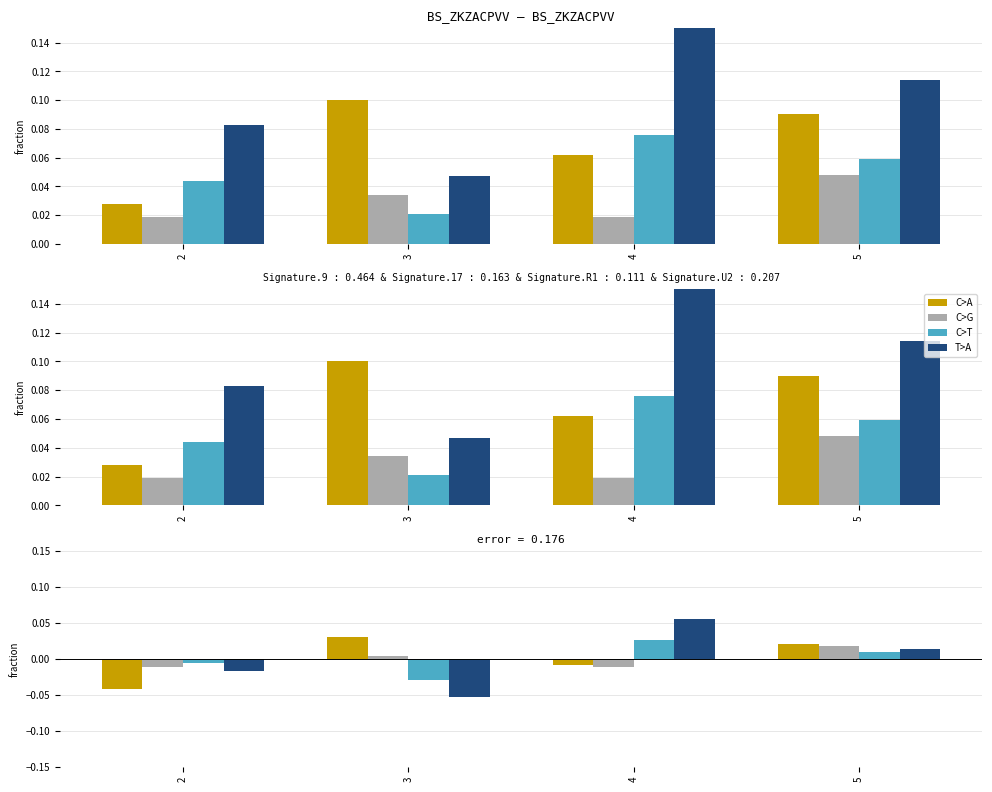

What are all the series names shown in the legend?

C>A, C>G, C>T, T>A